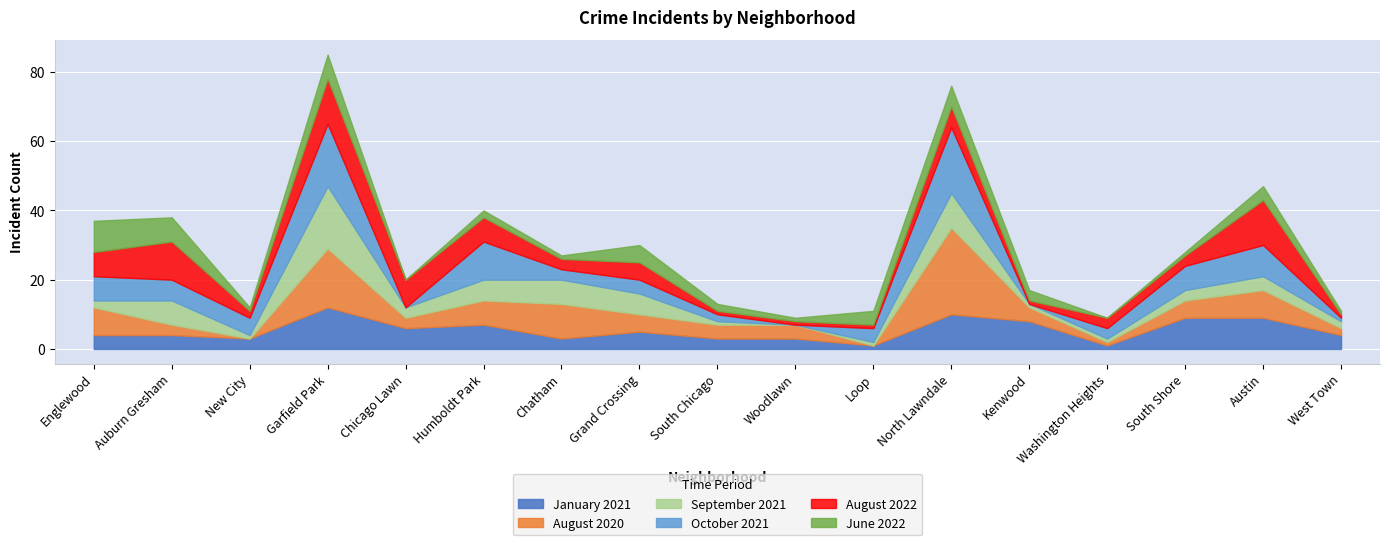

What is the difference between the highest and lowest values at Garfield Park?

11